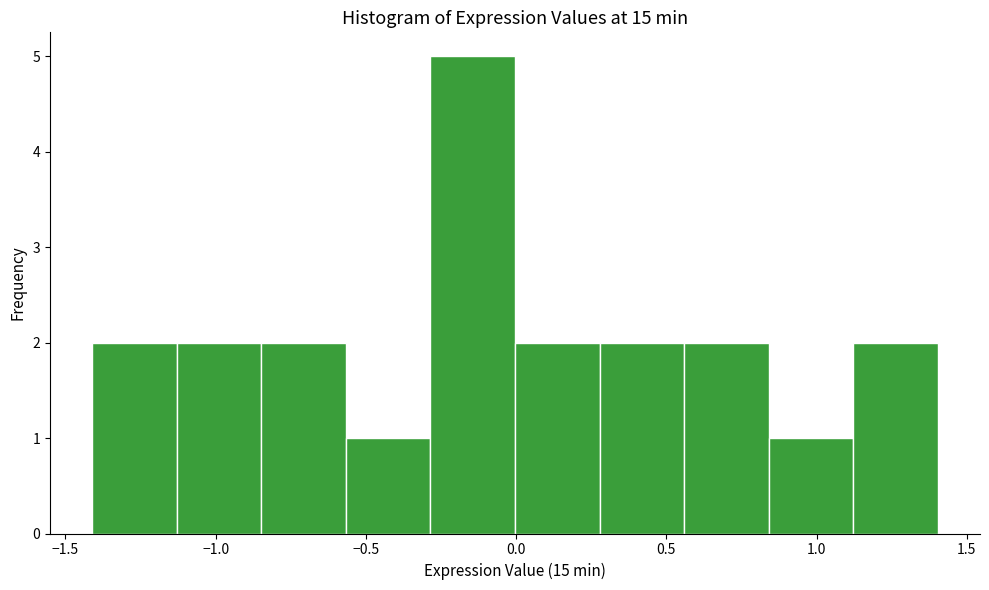

Over which range of the x-axis is the bar tallest?

-0.30 to 0.00